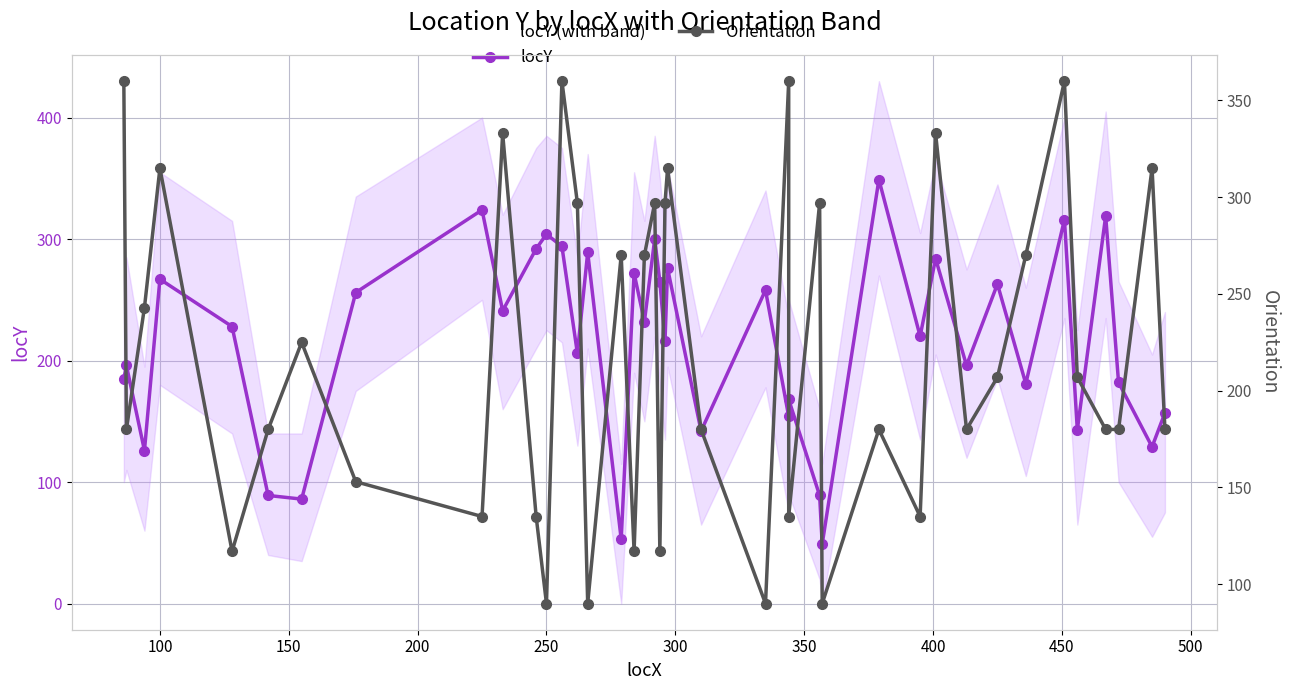

Which series ends up on top after the final intersection of locY and Orientation?

Orientation